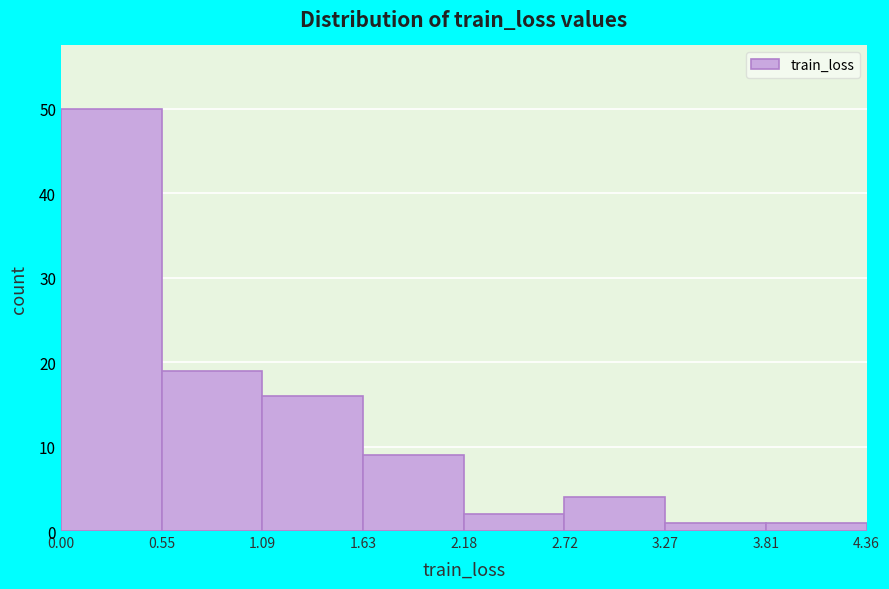

How tall is the bar that spans 0.55 to 1.09 on the x-axis? The values are not printed on the chart, so give them approximately, as read against the axis.

19